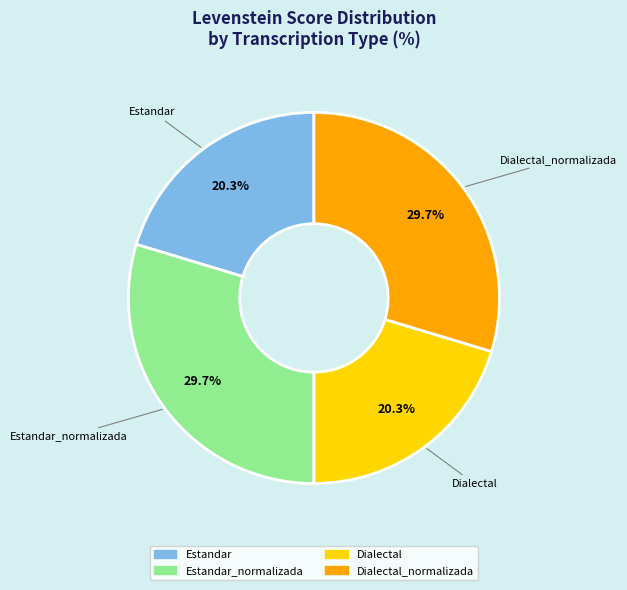

Does any single category account for the majority?

No